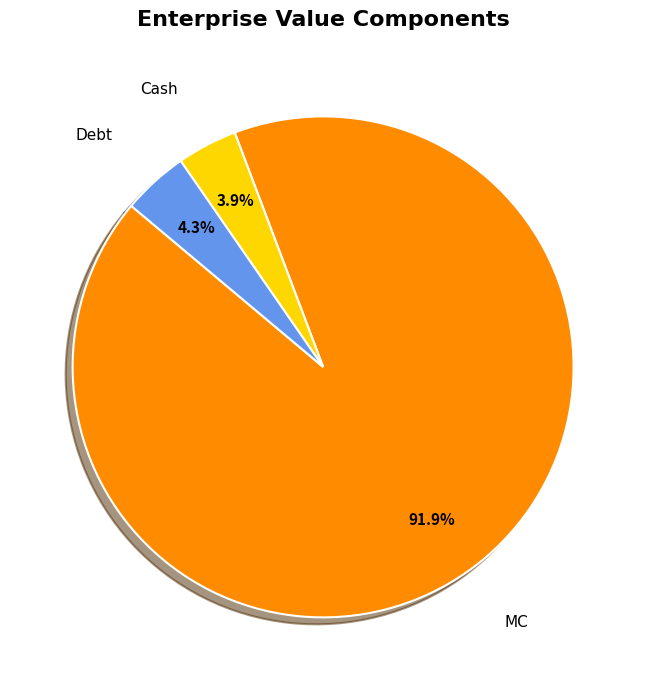

What is the largest slice in the pie chart?

MC